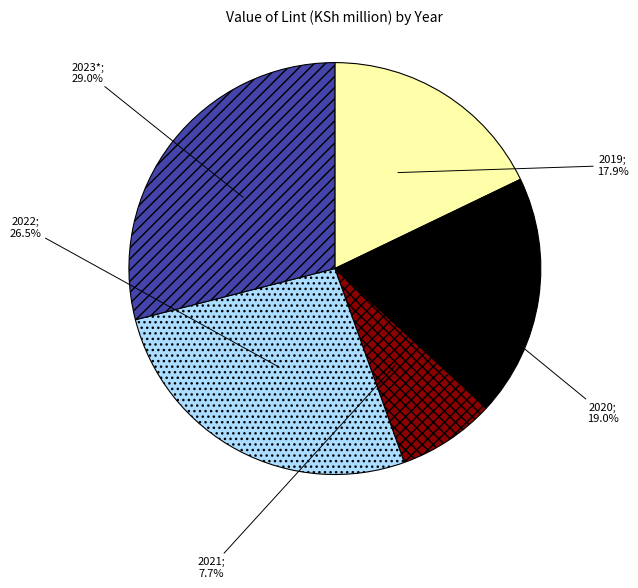

Is there a majority slice in this chart?

No